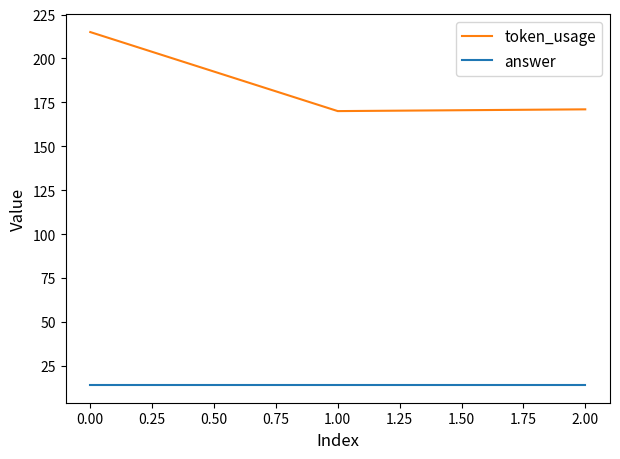

What is the average value of the answer series?

14